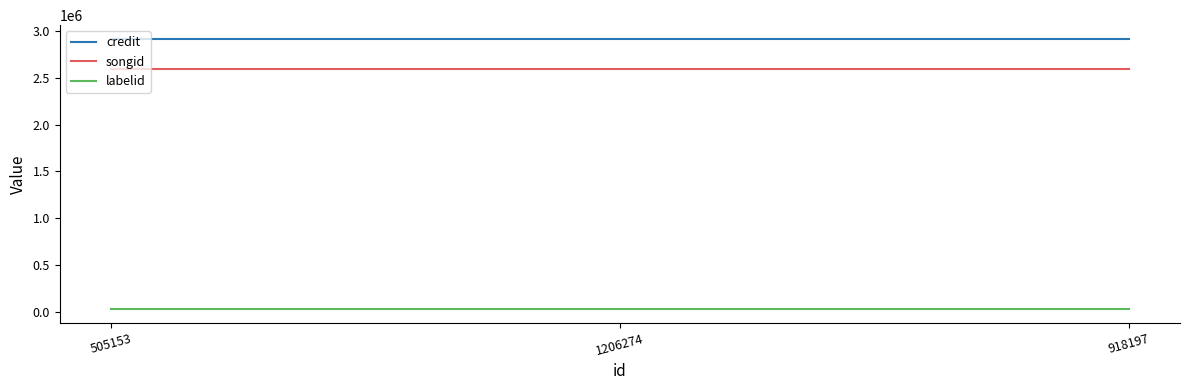

What is the average value of the credit series?

2921302